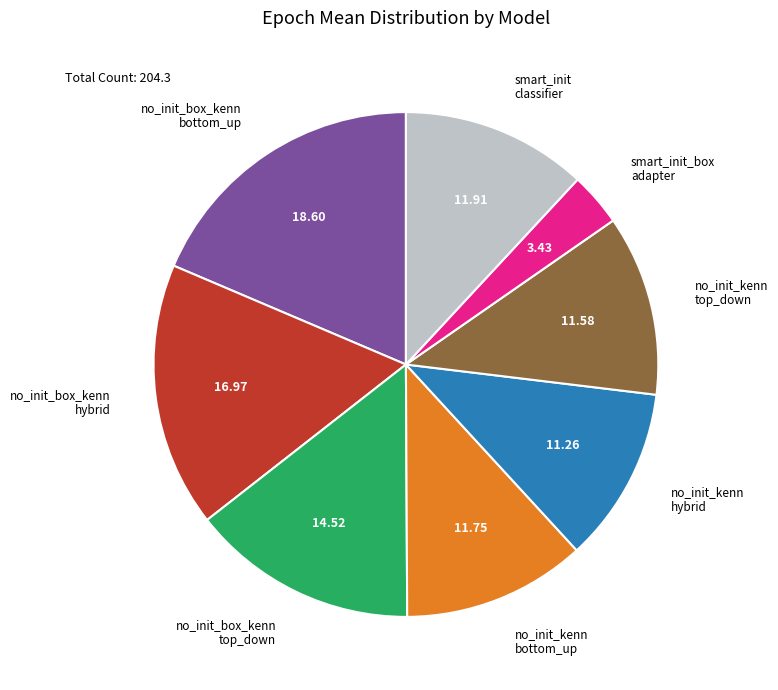

Which category has the biggest portion of the pie?

no_init_box_kenn bottom_up